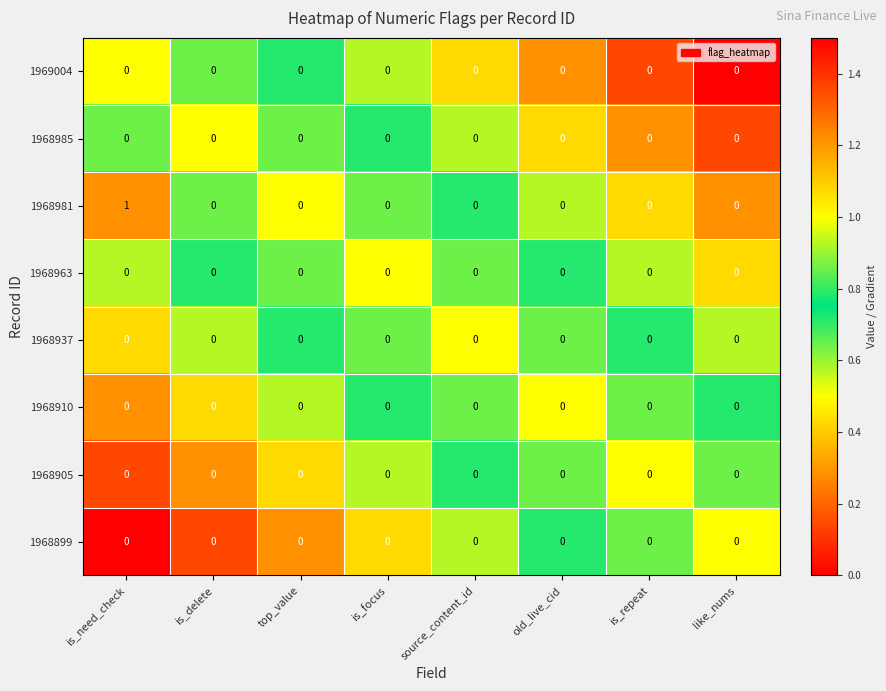

What is the total value across all series at source_content_id?

0